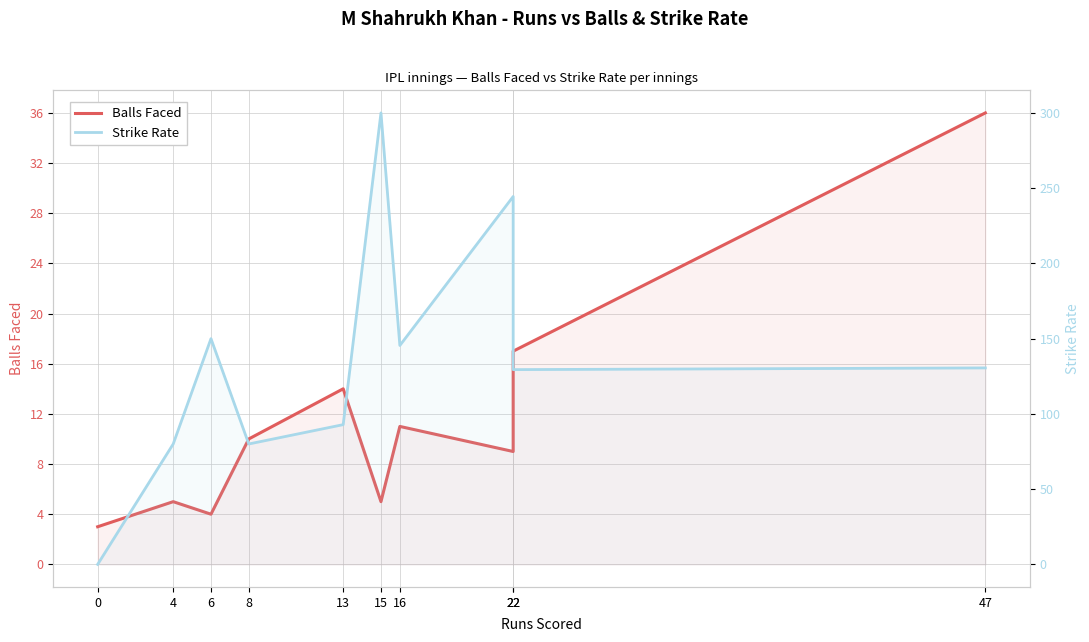

Is the value of Strike Rate at 47 greater than the value of Balls Faced at 4?

Yes